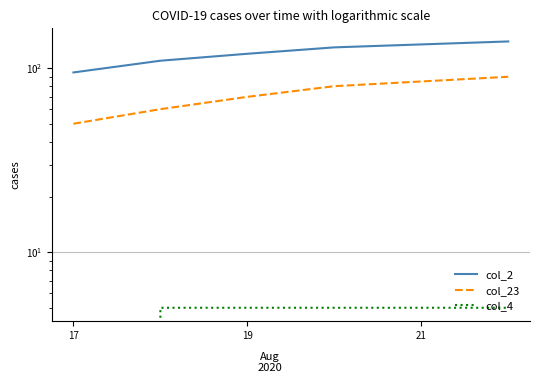

Does the chart have visible grid lines?

No